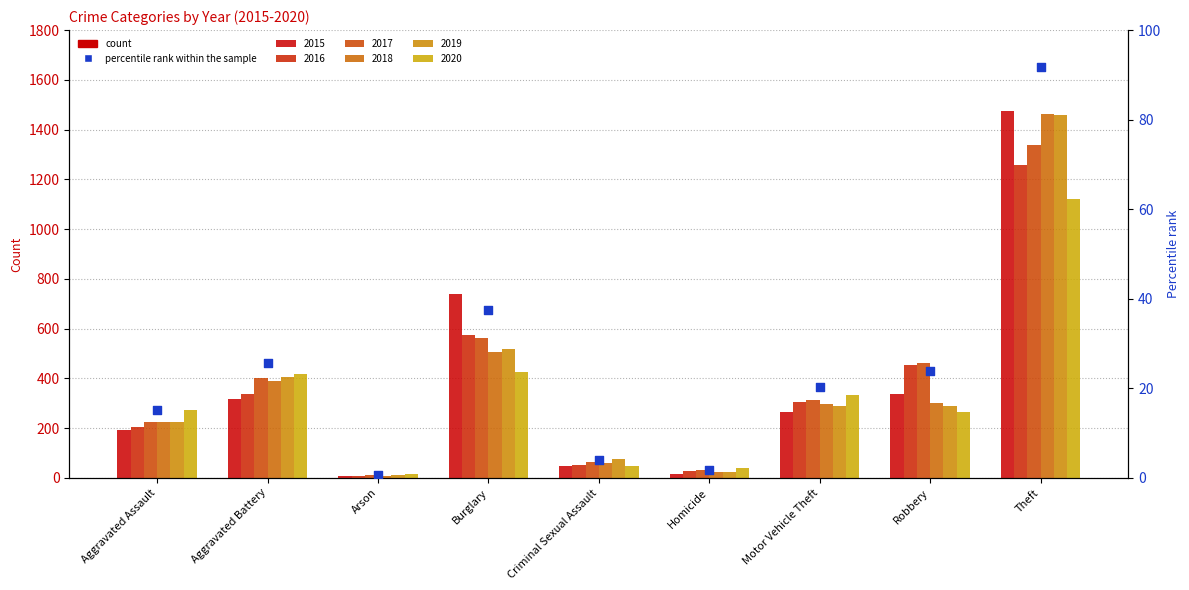

What is the ratio of the value at Aggravated Assault to the value at Burglary?

0.4